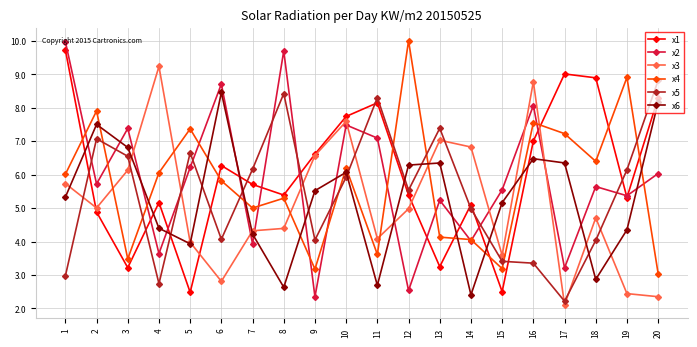

How many lines are shown in the chart?

6